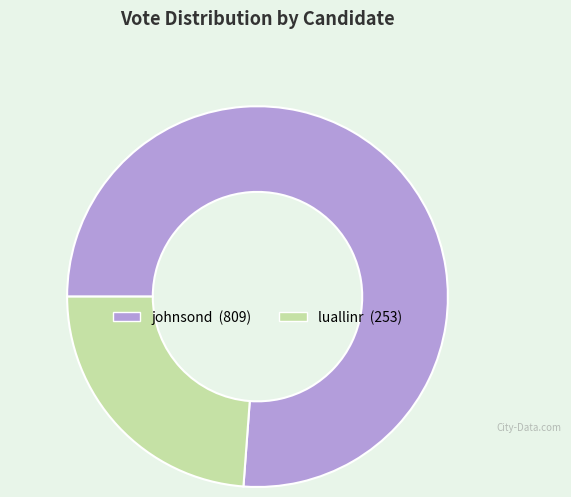

Rank the categories by value from highest to lowest.

johnsond, luallinr